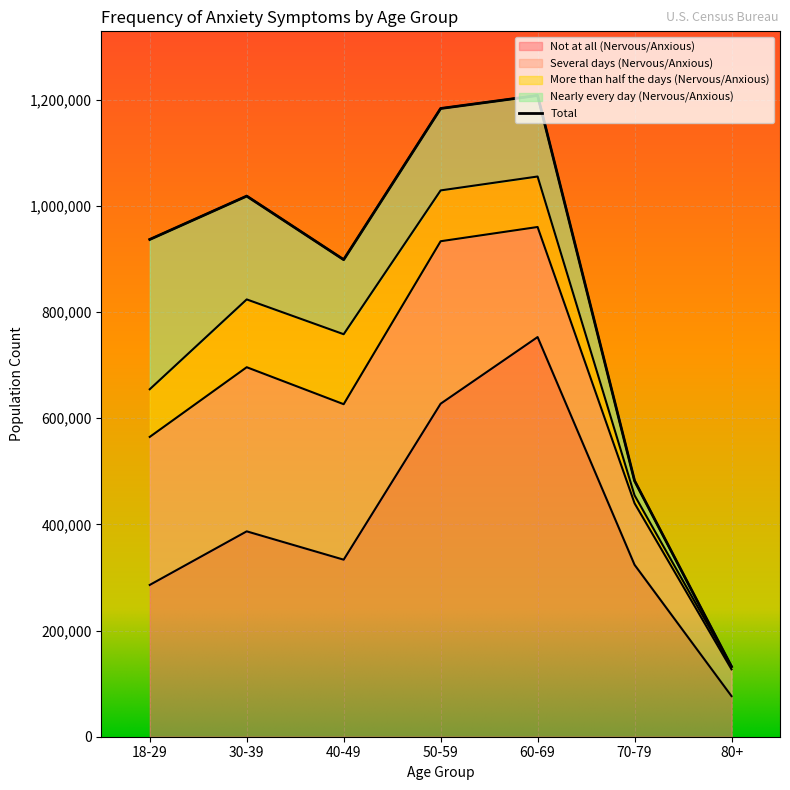

Count the number of data series in this chart.

4